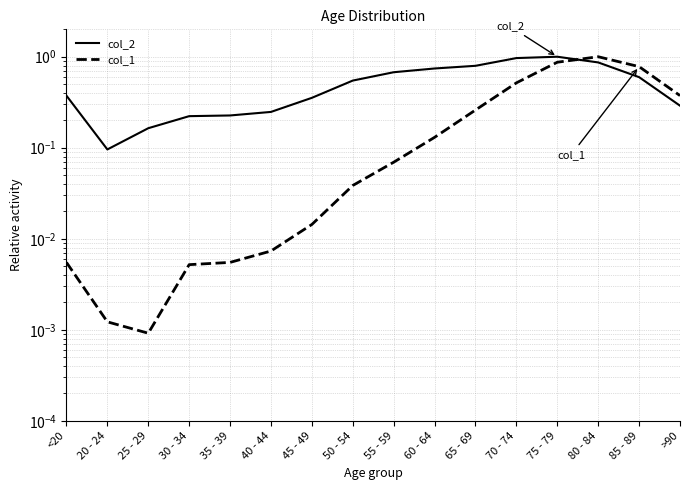

What is the difference between the col_2 values at 85 - 89 and 65 - 69?

0.2